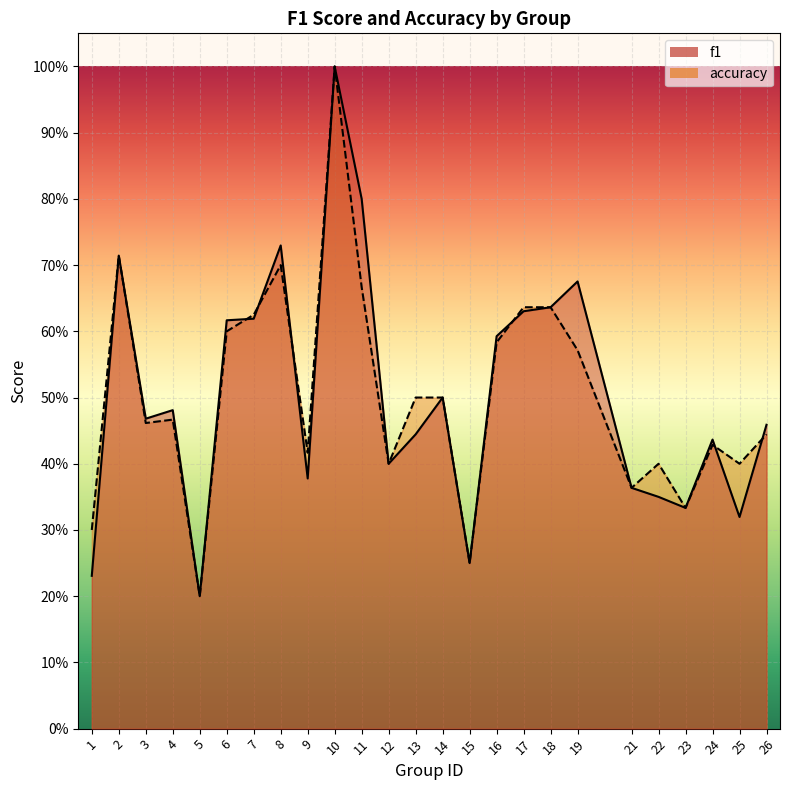

Reading left to right, extract all data points from this chart.

f1: 0.2	0.7	0.5	0.5	0.2	0.6	0.6	0.7	0.4	1.0	0.8	0.4	0.4	0.5	0.2	0.6	0.6	0.6	0.7	0.4	0.3	0.3	0.4	0.3	0.5
accuracy: 0.3	0.7	0.5	0.5	0.2	0.6	0.6	0.7	0.4	1.0	0.7	0.4	0.5	0.5	0.2	0.6	0.6	0.6	0.6	0.4	0.4	0.3	0.4	0.4	0.4